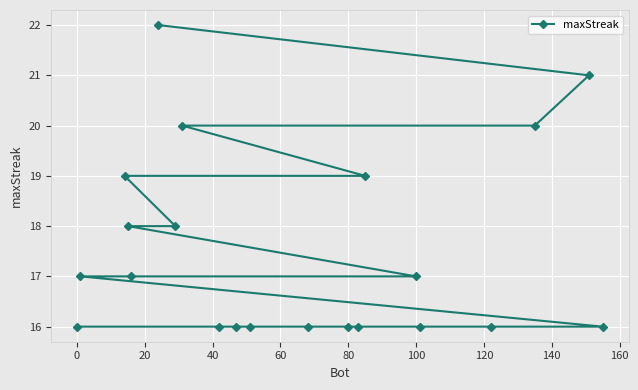

What is the sum of all values?

368